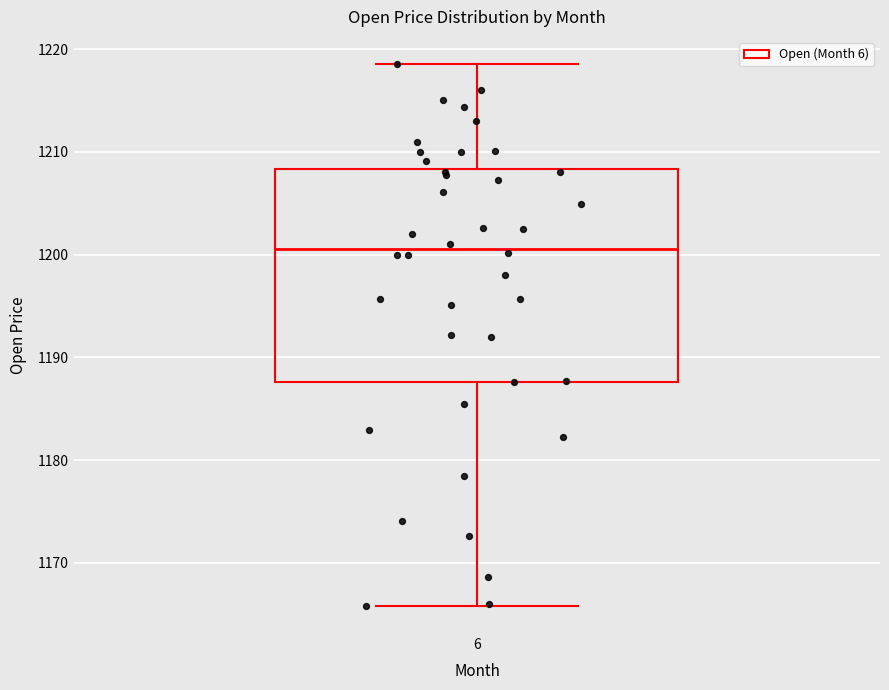

Where does the lower whisker of the box at x = 6 end on the y-axis? The values are not printed on the chart, so give them approximately, as read against the axis.

1166